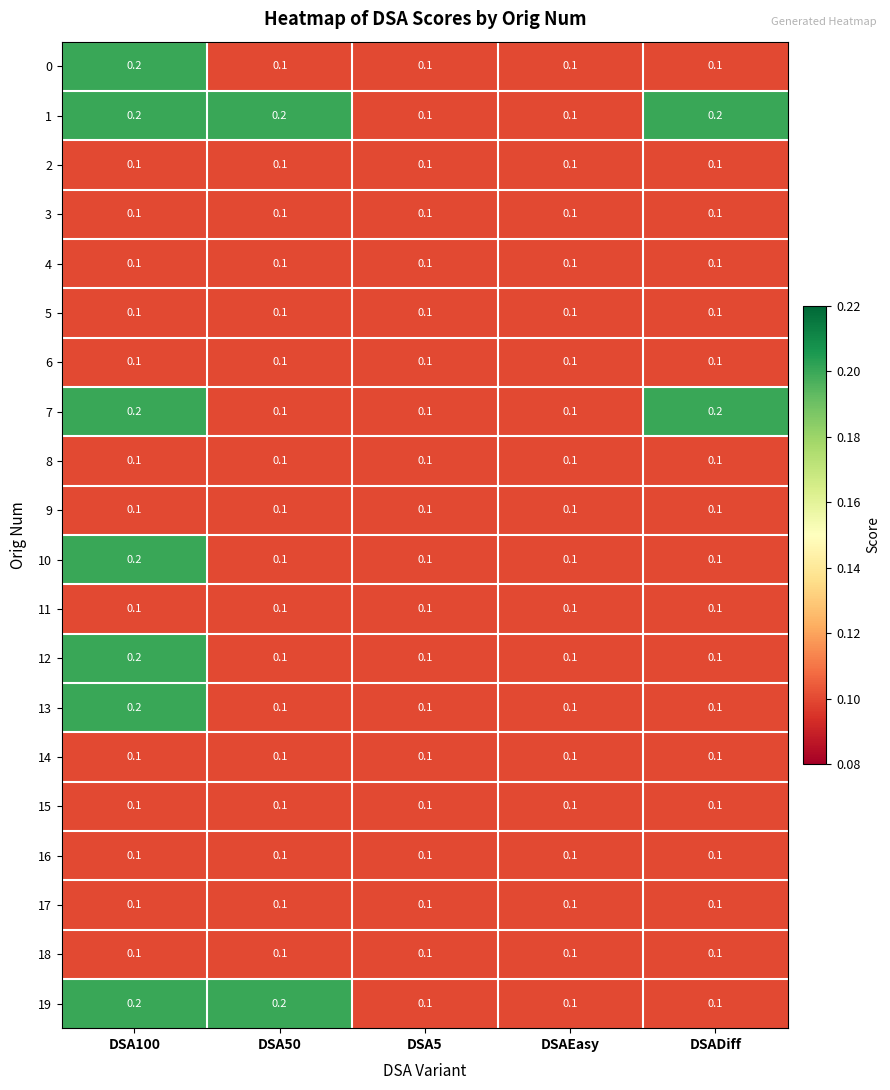

The value of 7 at DSADiff is 0.2. True or false?

True